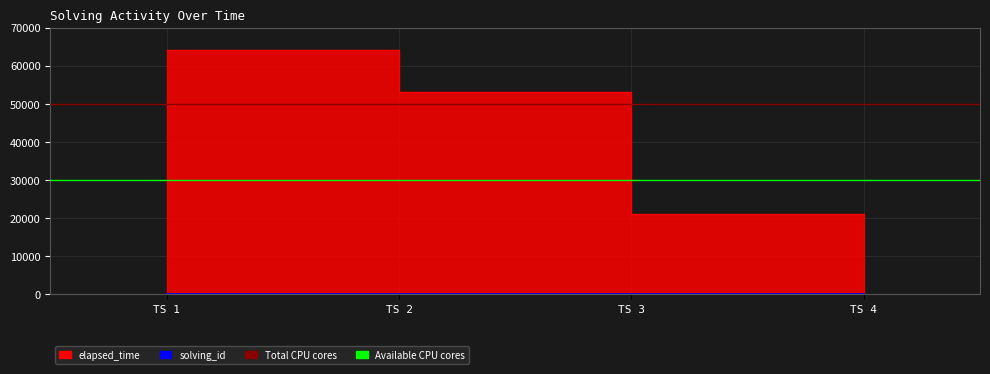

True or false: elapsed_time and solving_id cross at least once.

False